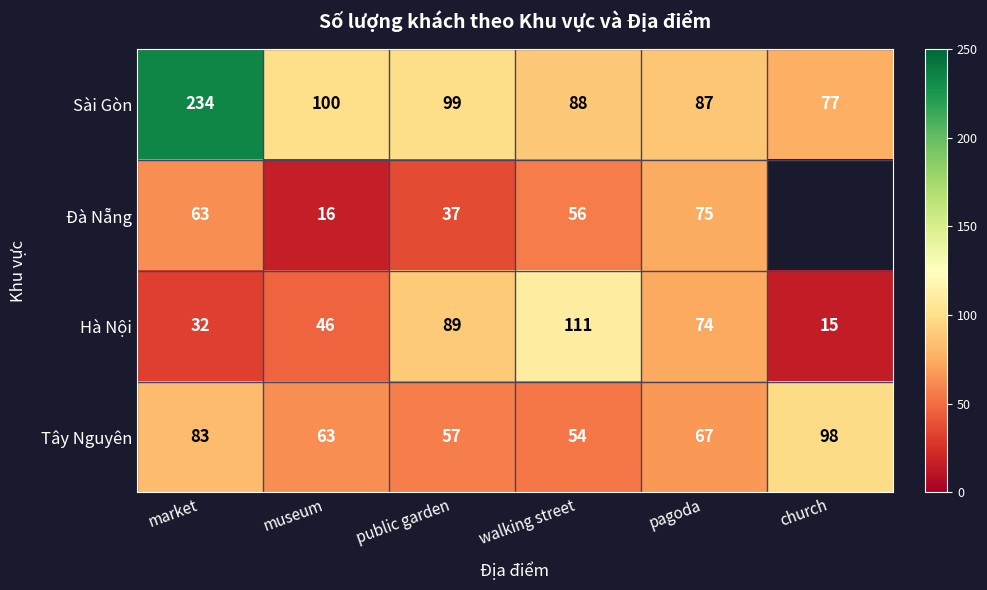

At church, list the series in order from largest to smallest.

Tây Nguyên, Sài Gòn, Đà Nẵng, Hà Nội